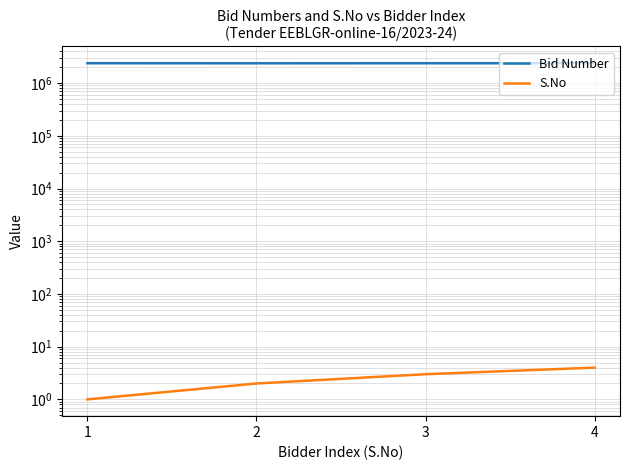

How many lines are shown in the chart?

2